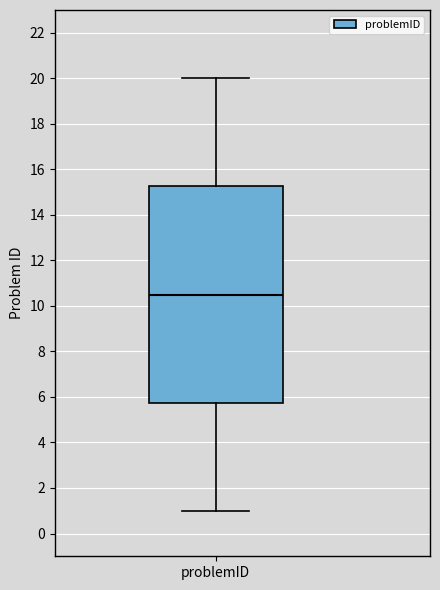

Transcribe this box plot: give where the median line is, the range the box spans, and where the two whiskers end, as read against the y-axis. The values are not printed on the chart, so give them approximately, as read against the axis.

median 10.6, box 5.8 to 15.2, whiskers 1.0 to 20.0